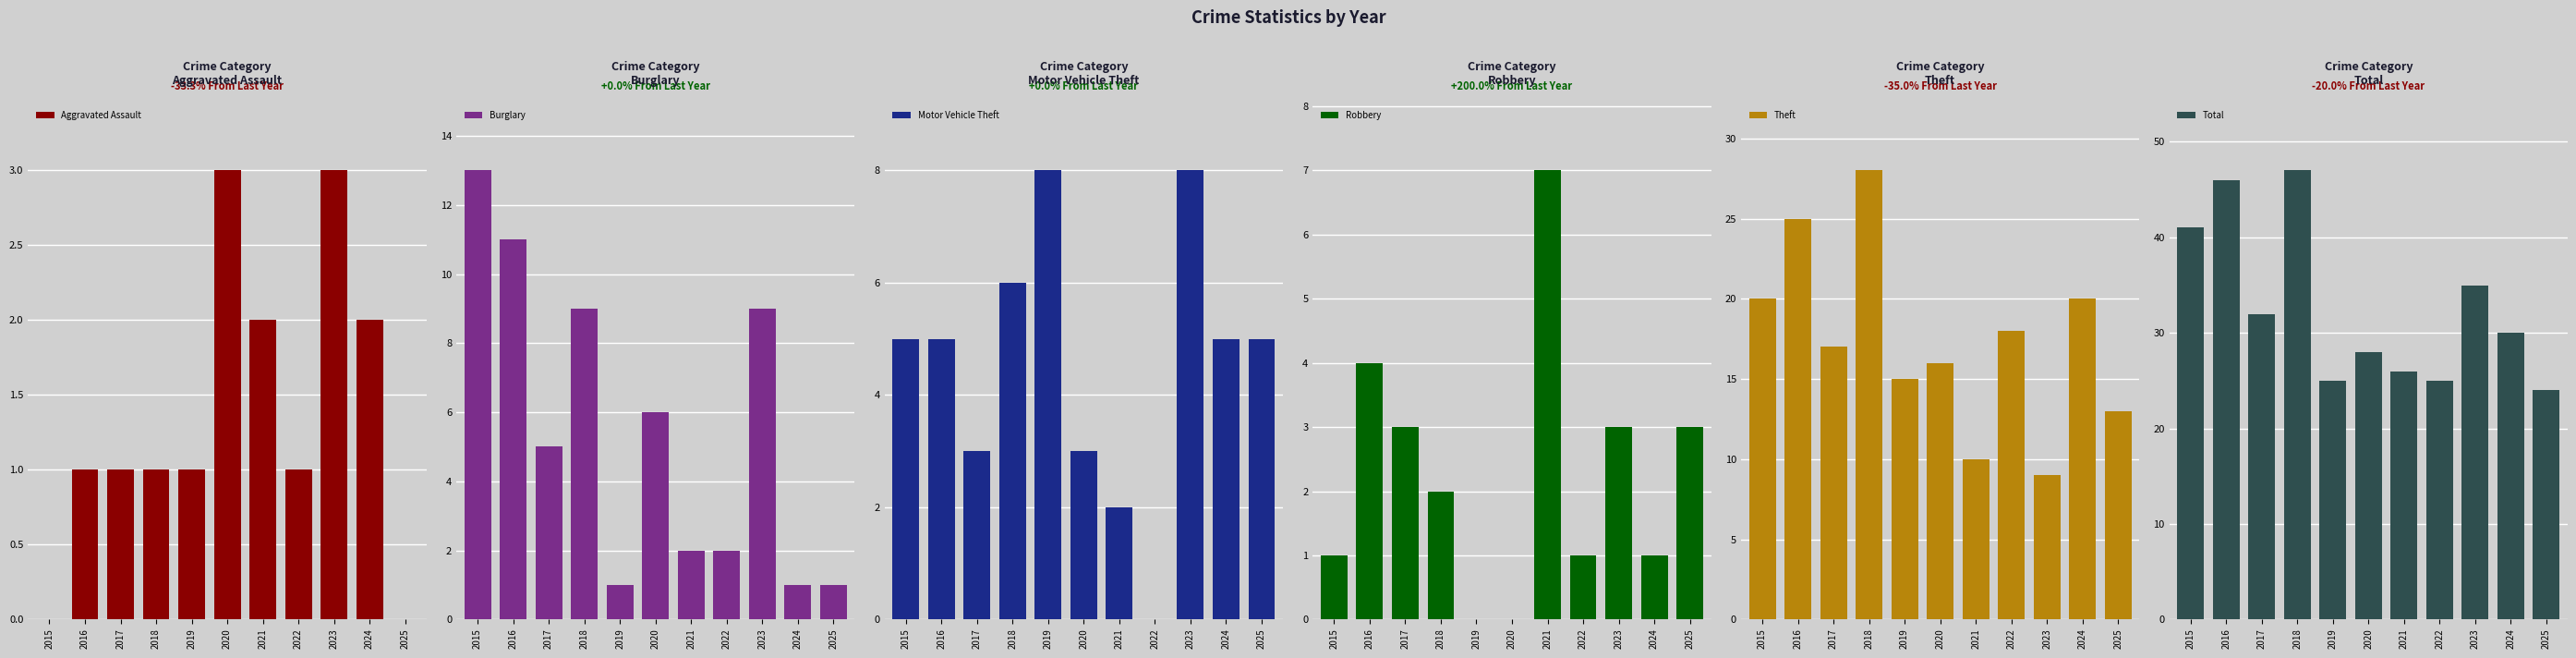

Reading left to right, extract all data points from this chart.

Aggravated Assault: 0	1	1	1	1	3	2	1	3	2	0
Burglary: 13	11	5	9	1	6	2	2	9	1	1
Motor Vehicle Theft: 5	5	3	6	8	3	2	0	8	5	5
Robbery: 1	4	3	2	0	0	7	1	3	1	3
Theft: 20	25	17	28	15	16	10	18	9	20	13
Total: 41	46	32	47	25	28	26	25	35	30	24